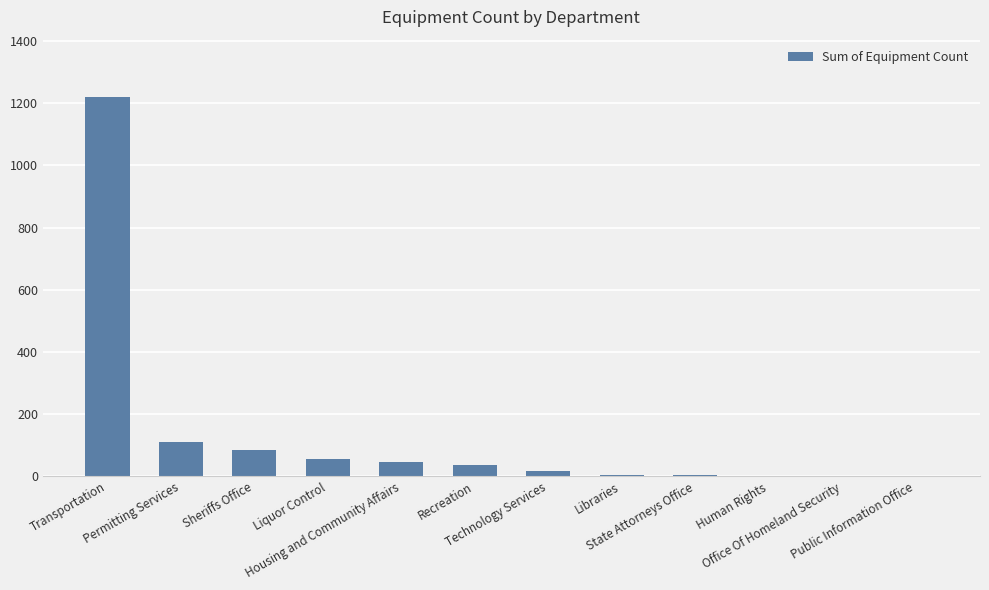

True or false: the data shows 6 at Libraries.

True